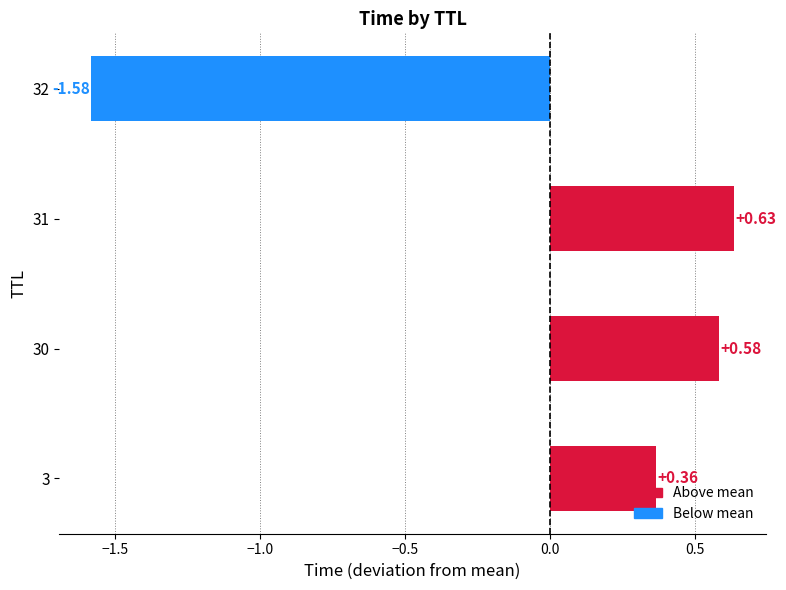

How many values are below zero?

1